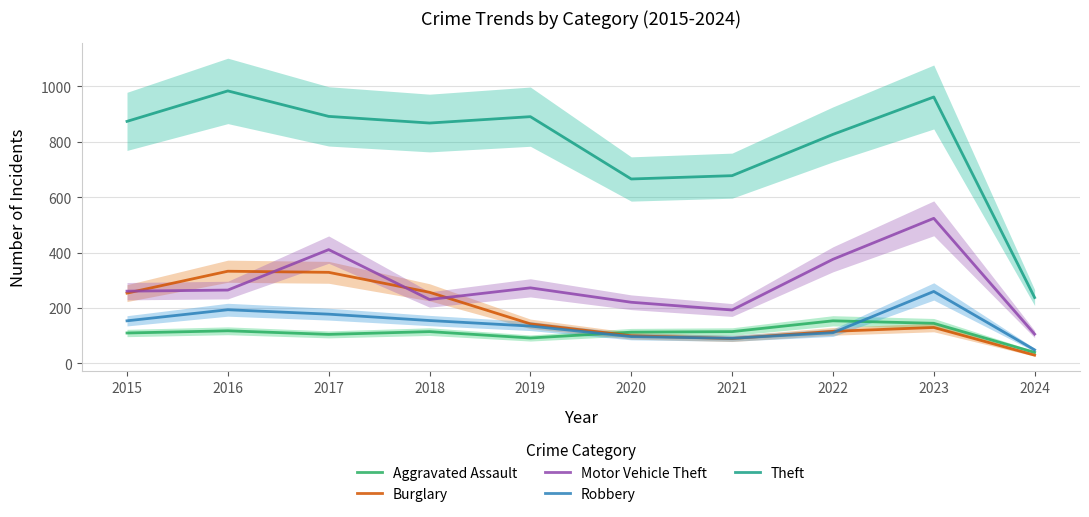

At which label is Motor Vehicle Theft closest to 315?

2019